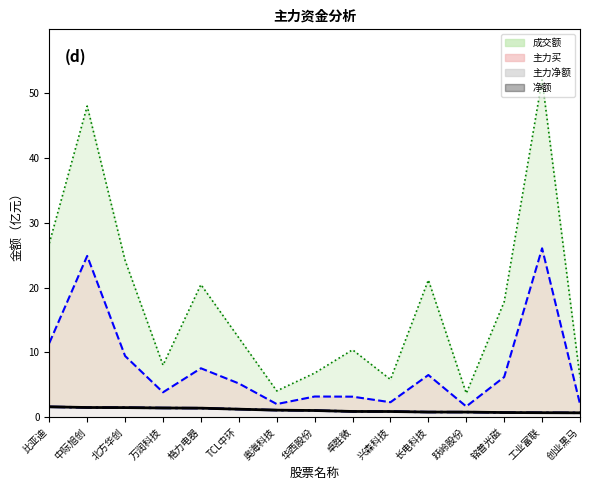

How many values in the 成交额 series exceed 12?

8